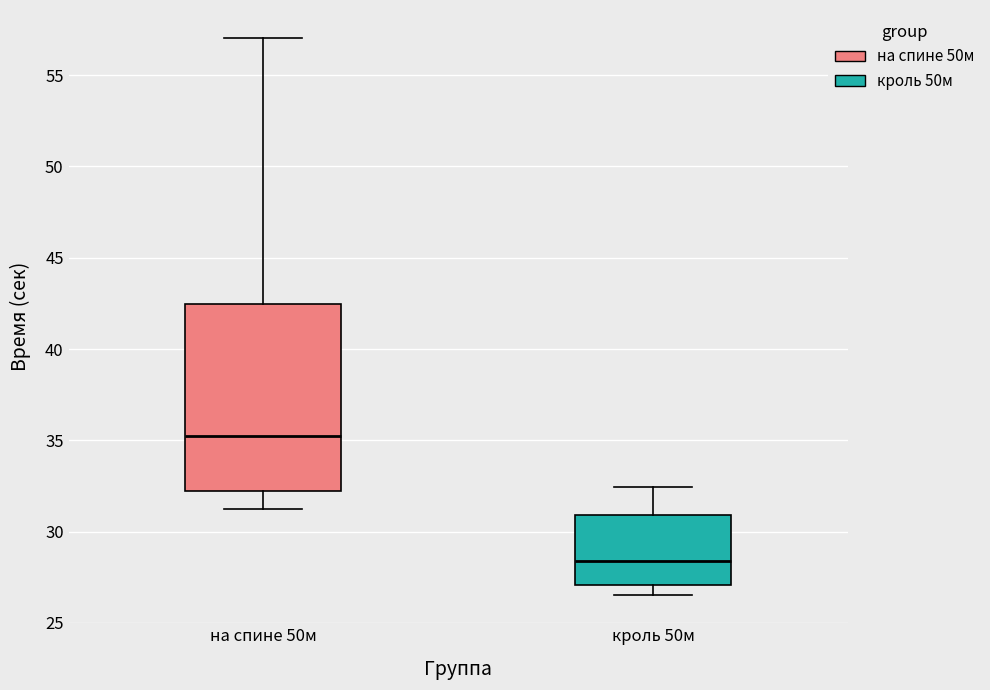

Where does the lower whisker of the box for кроль 50м end on the y-axis? The values are not printed on the chart, so give them approximately, as read against the axis.

26.5